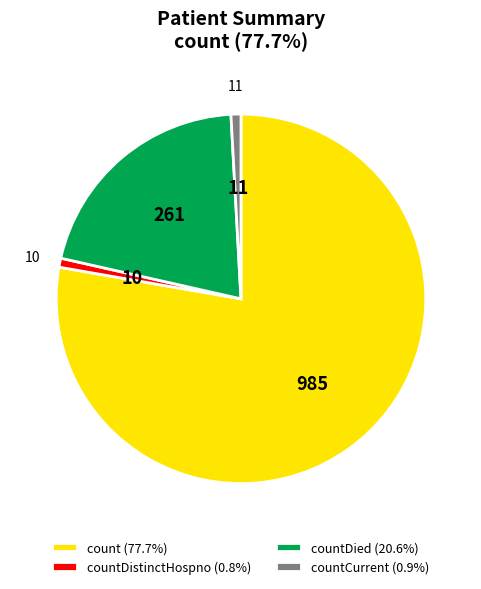

How many slices are in this pie chart?

4